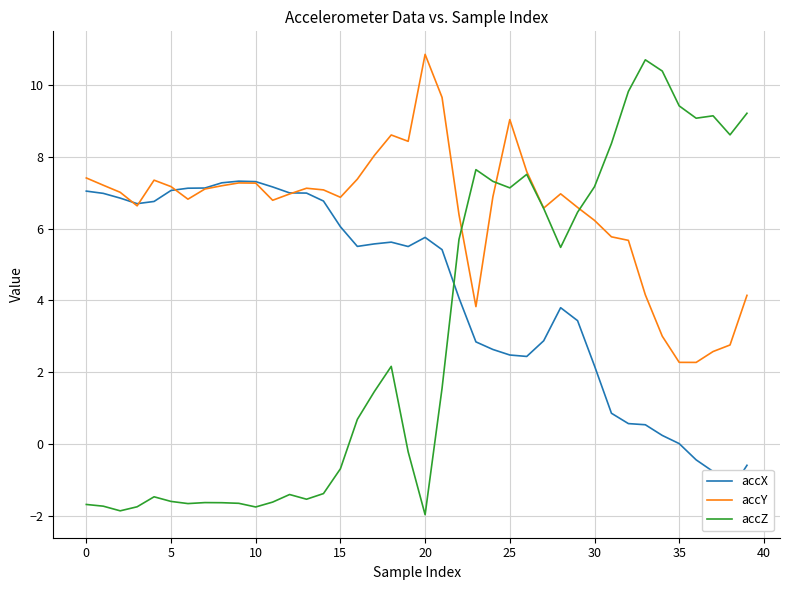

What is the label of the 13th point from the right?

27